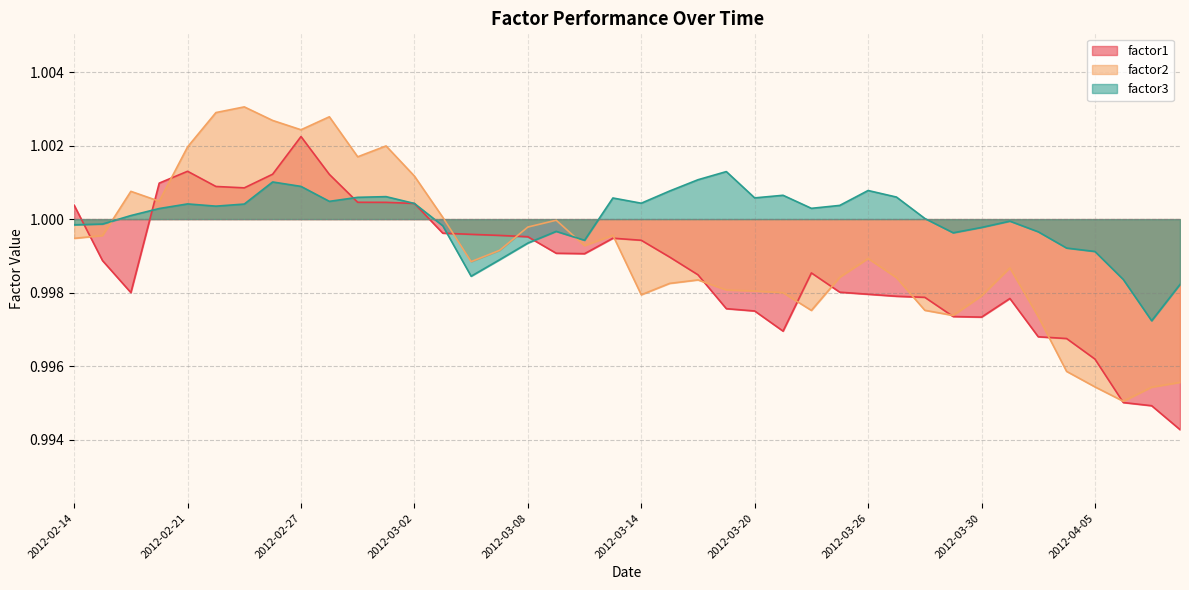

Is the value of factor2 at 2012-03-20 greater than the value of factor3 at 2012-03-07?

No